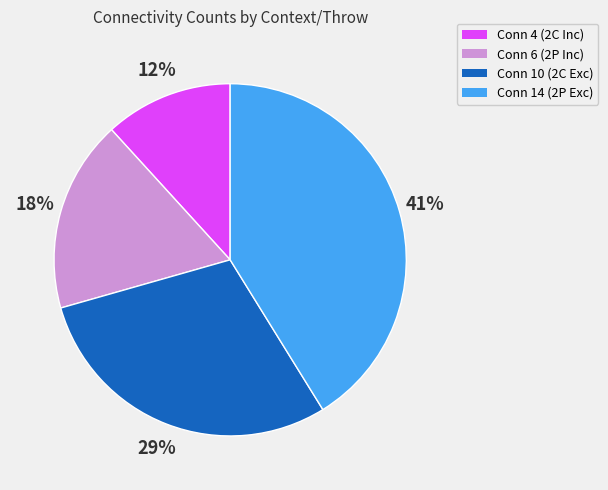

Count the number of slices in the pie.

4